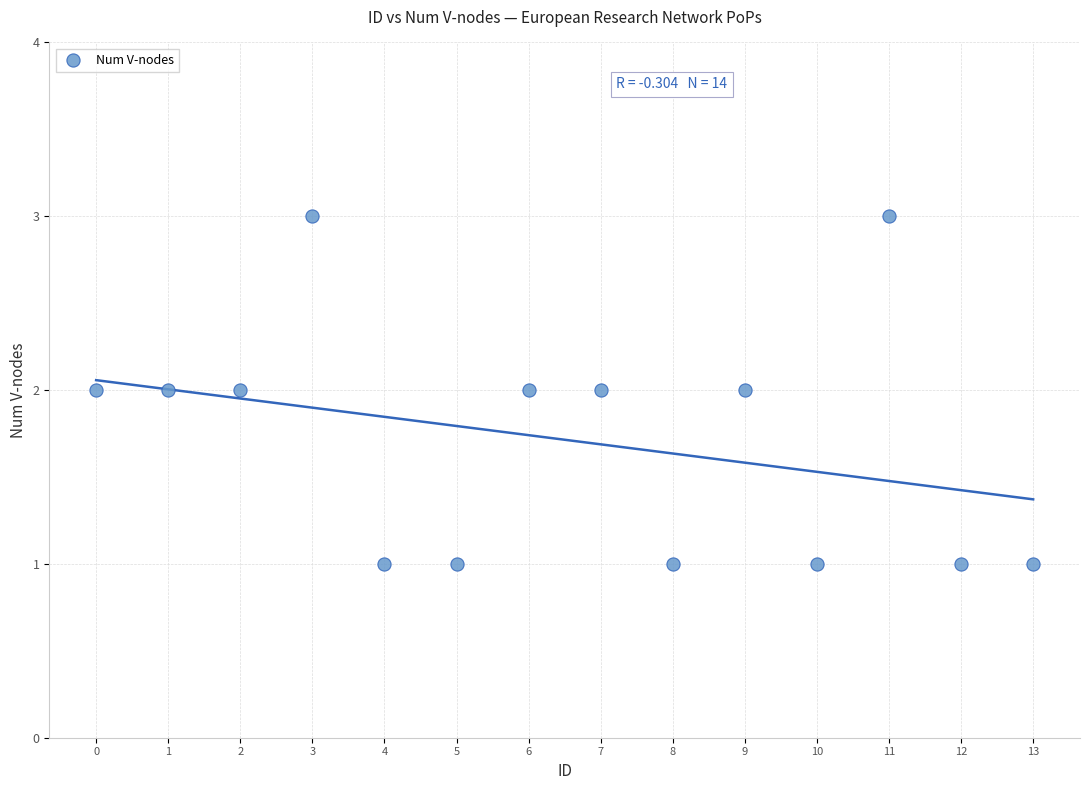

How many points are shown in the scatter plot?

14